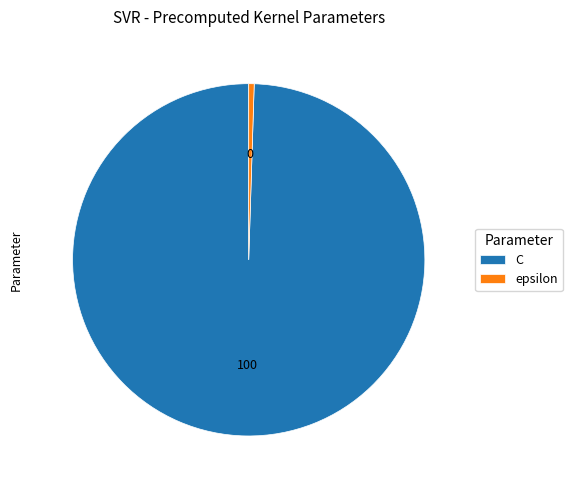

Rank the categories by value from lowest to highest.

epsilon, C